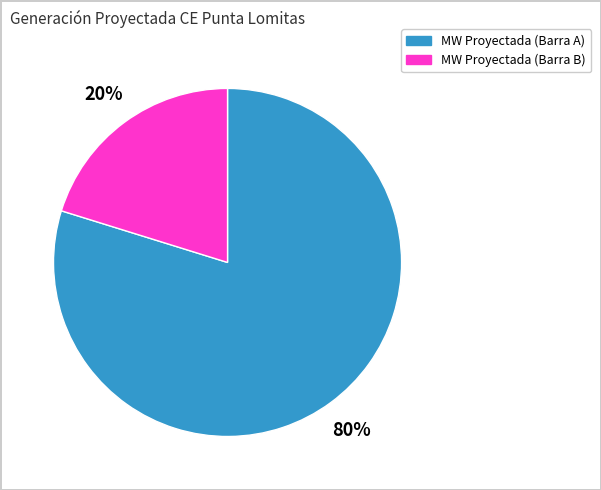

Between MW Proyectada (Barra A) and MW Proyectada (Barra B), which is larger?

MW Proyectada (Barra A)